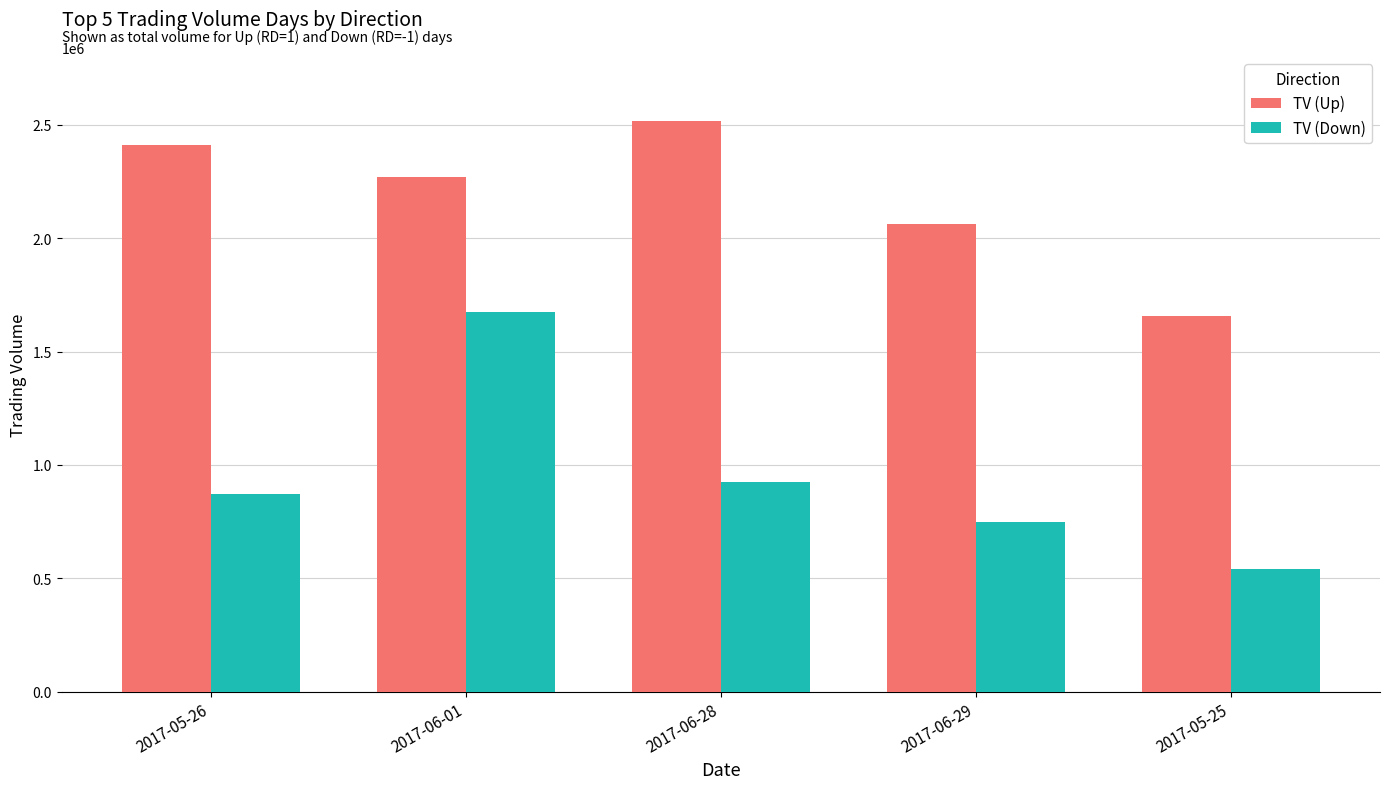

Which series changed the most between 2017-06-01 and 2017-06-29?

TV (Down)